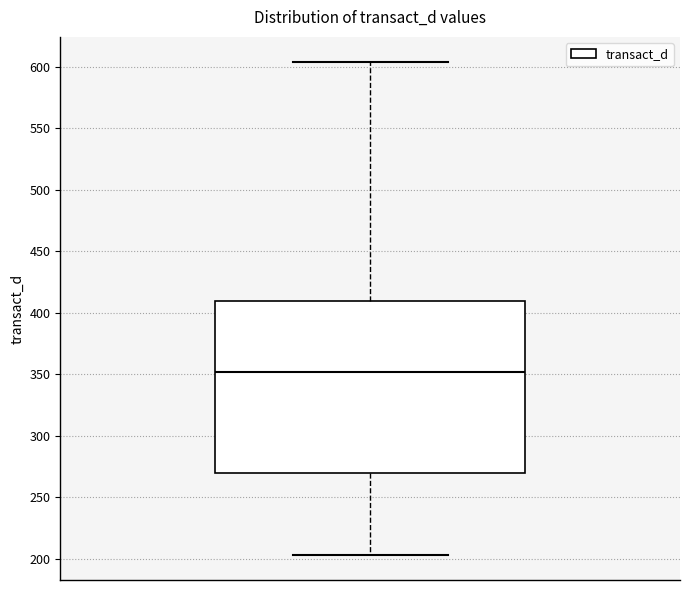

Read this box plot against the y-axis: the position of the median line, the range covered by the box, and the ends of both whiskers. The values are not printed on the chart, so give them approximately, as read against the axis.

median 350, box 270 to 410, whiskers 205 to 605